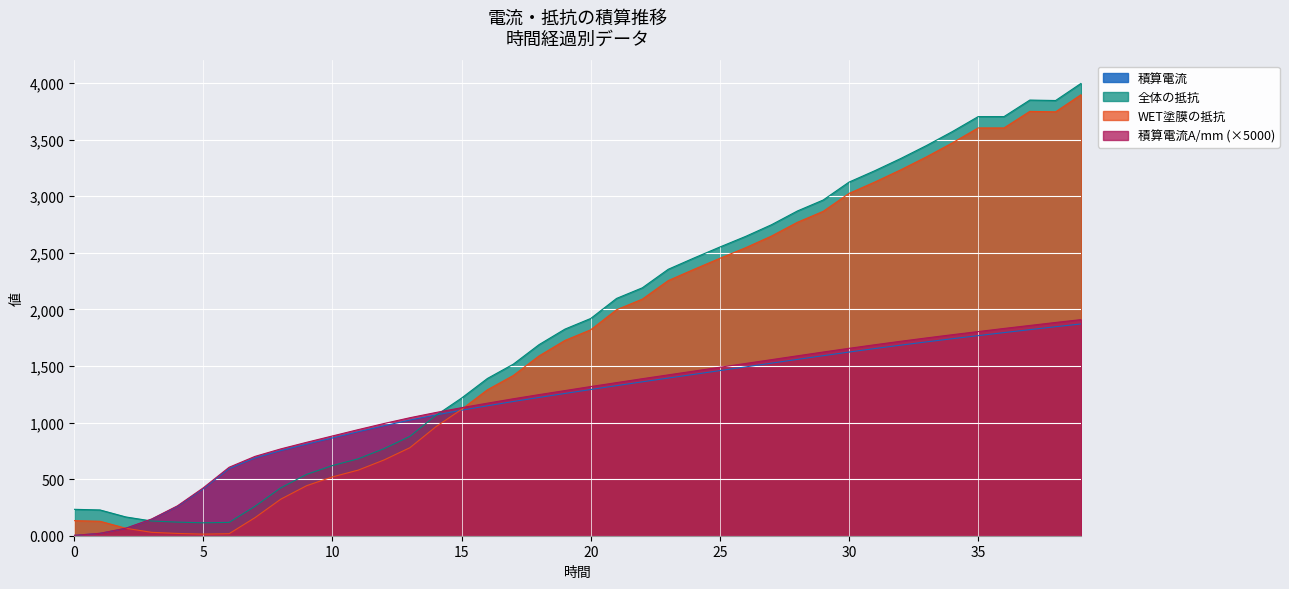

List the series in order of their peak value, highest first.

全体の抵抗, WET塗膜の抵抗, 積算電流A/mm (×5000), 積算電流